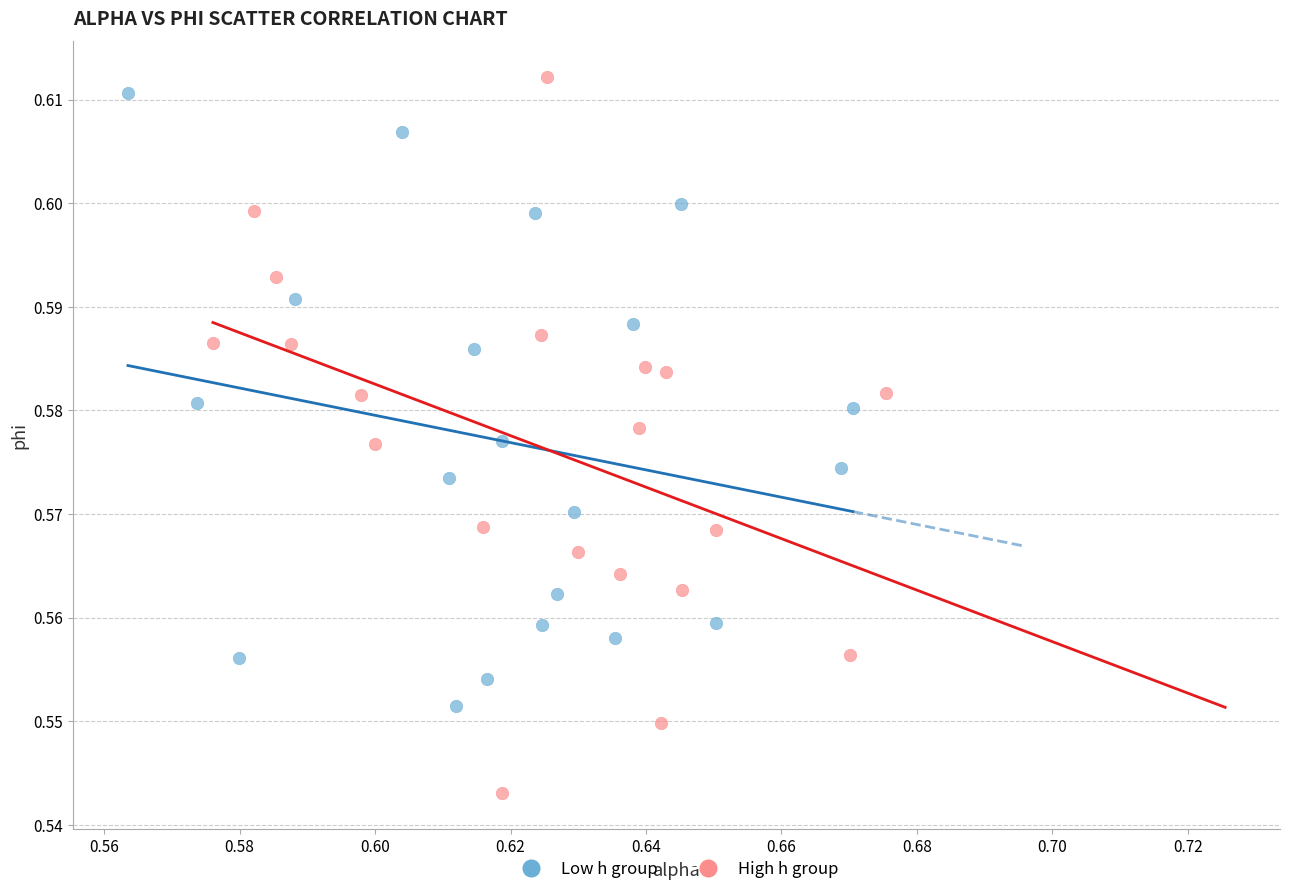

Which series reaches the maximum Y coordinate?

High h group